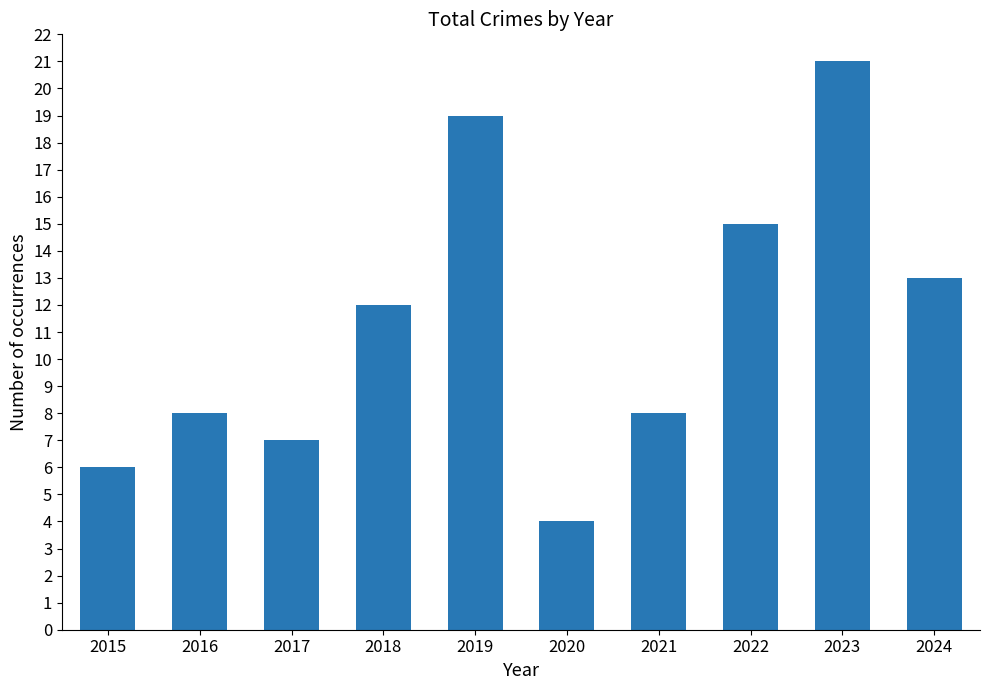

What is the difference between the second highest and second lowest values?

13